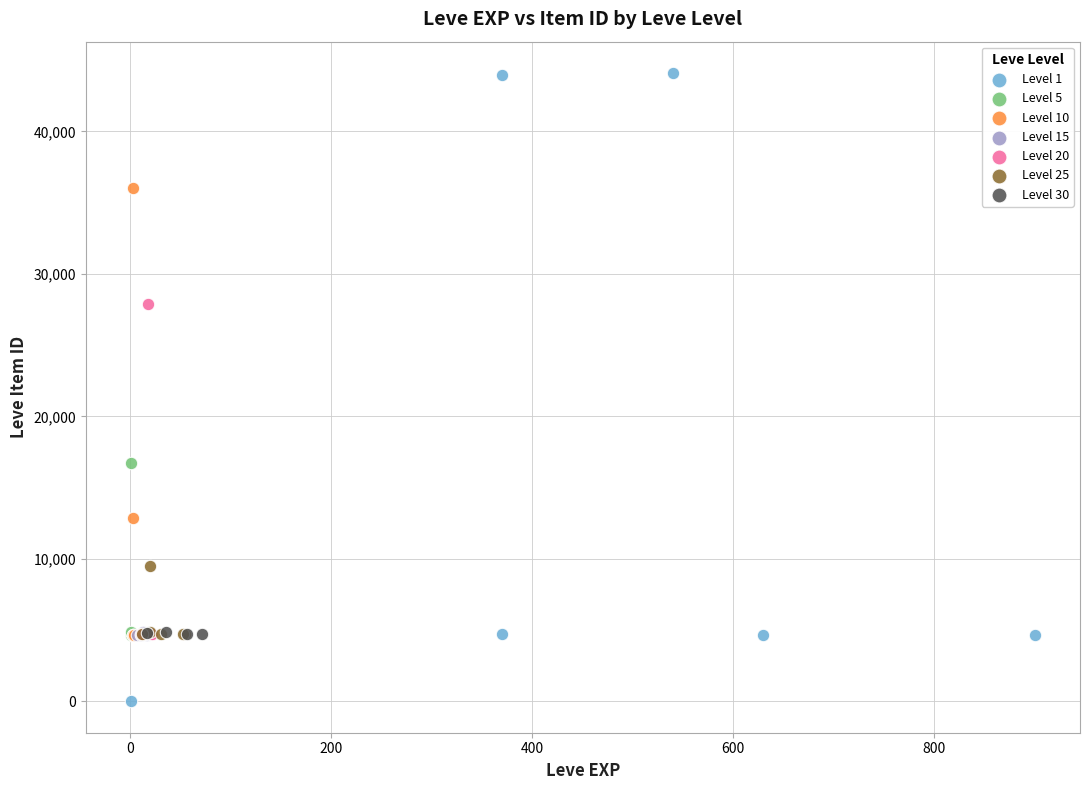

Which series has the largest Y range (max minus min)?

Level 1